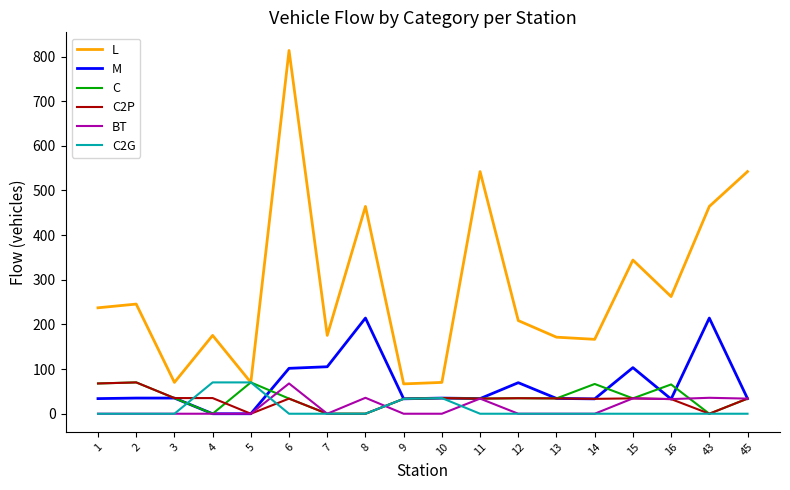

Which series has the widest spread of values?

L